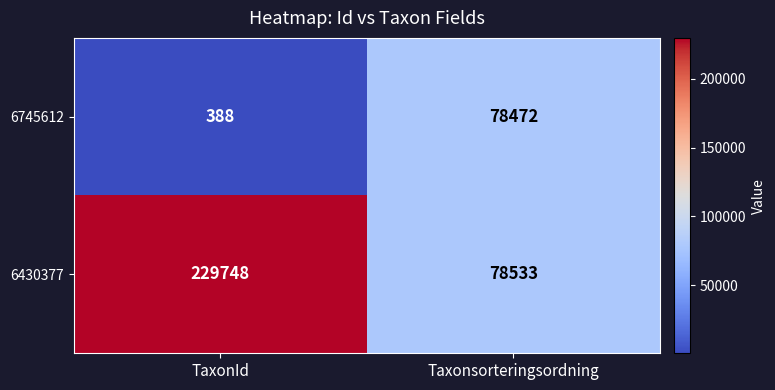

At which category is the sum across all series the highest?

TaxonId